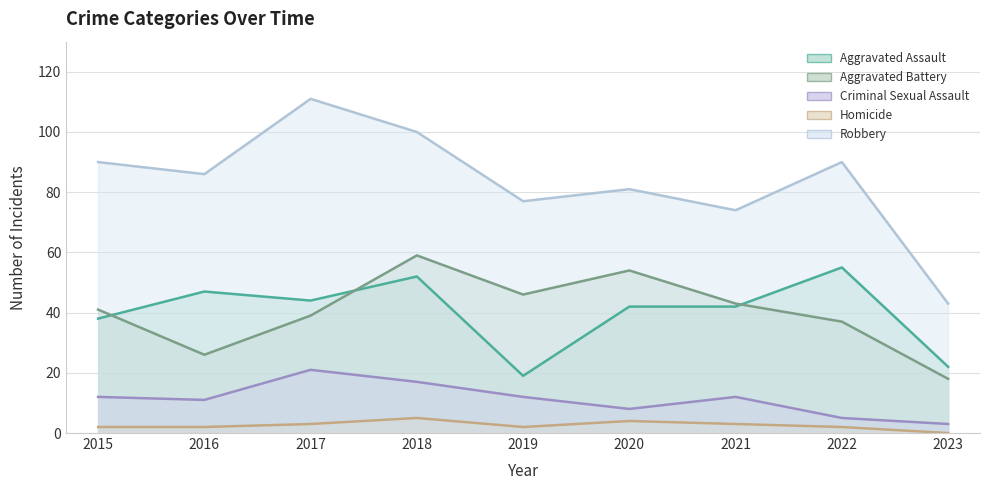

The Aggravated Battery series shows 37 at 2022. True or false?

True